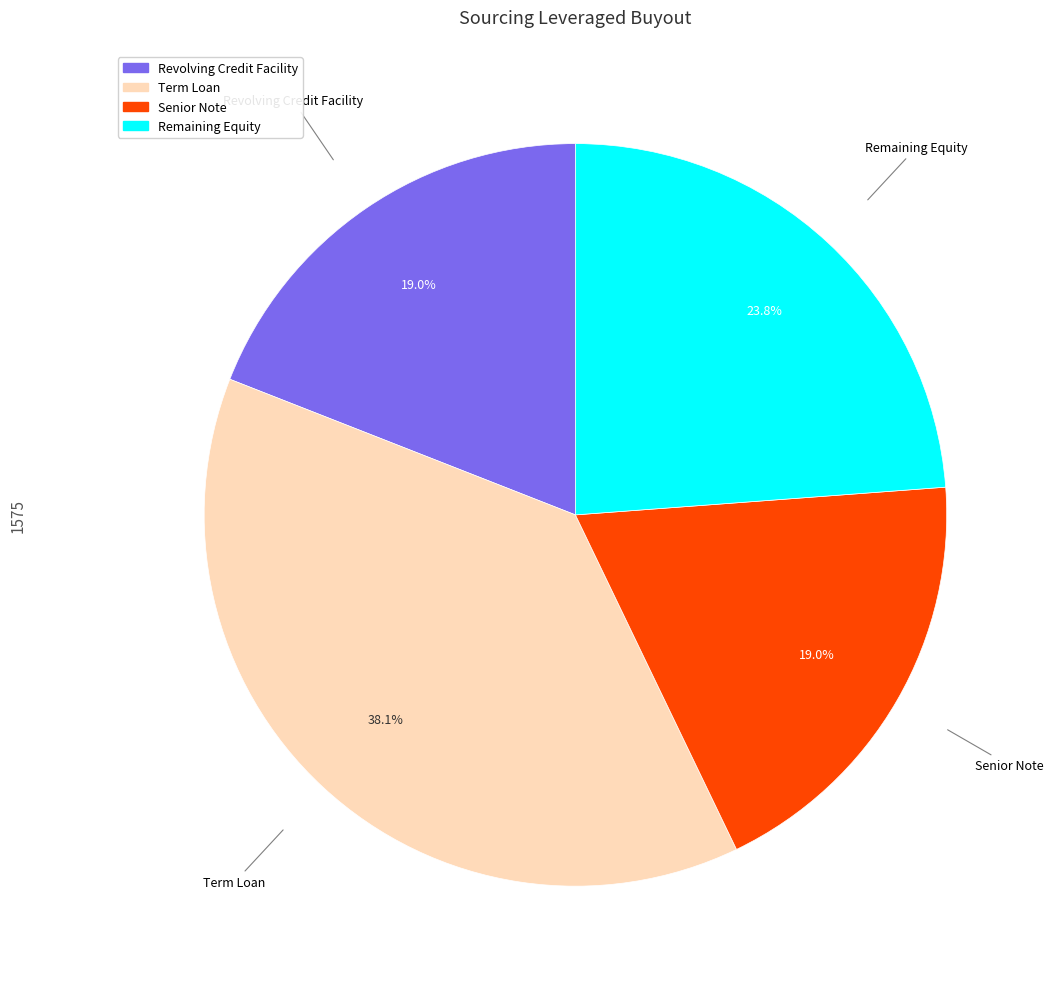

What percentage is NOT represented by Revolving Credit Facility?

81.0%